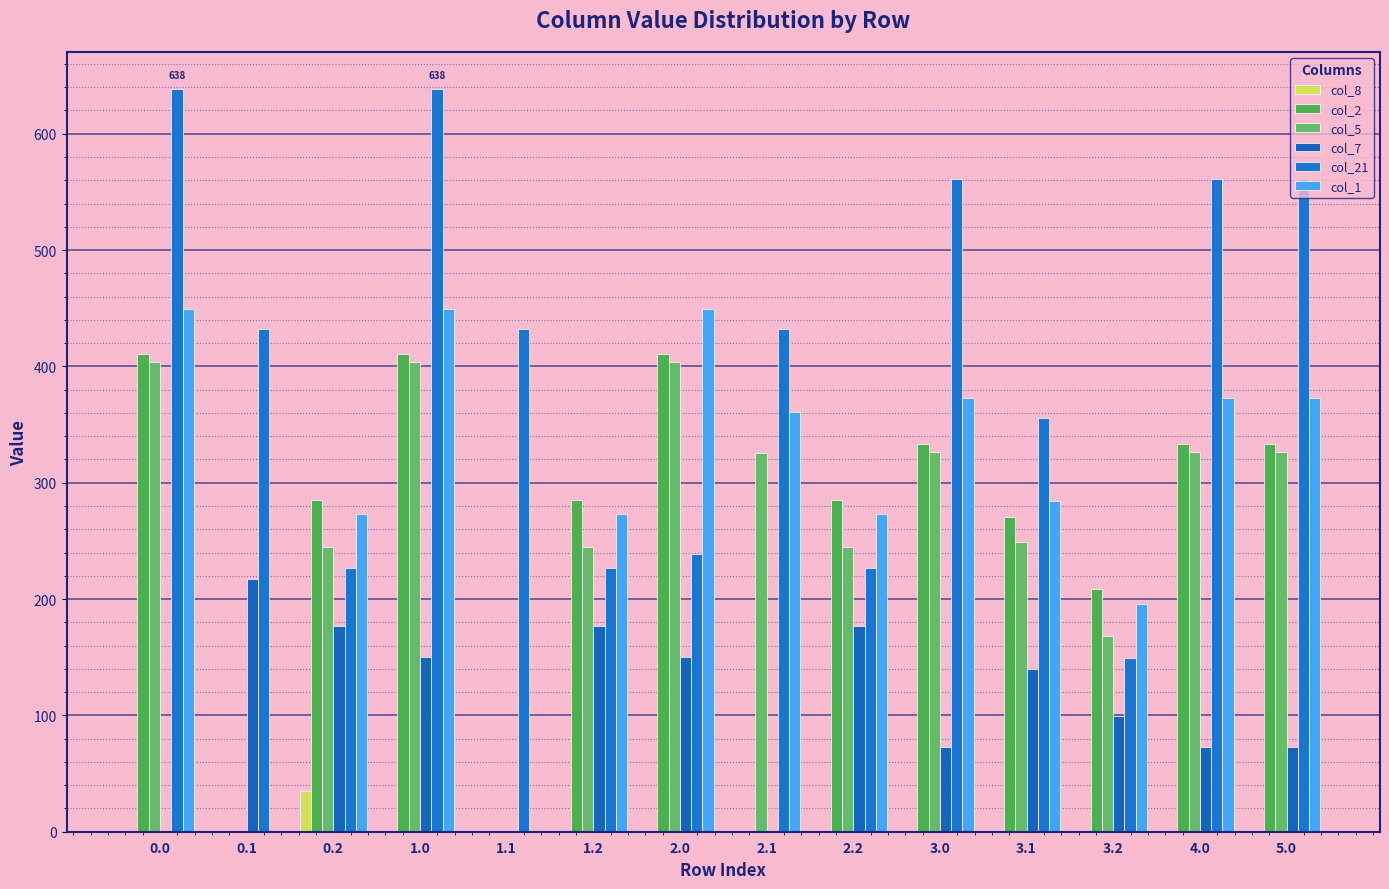

True or false: col_8 has a value of 0.0 at 2.1.

True